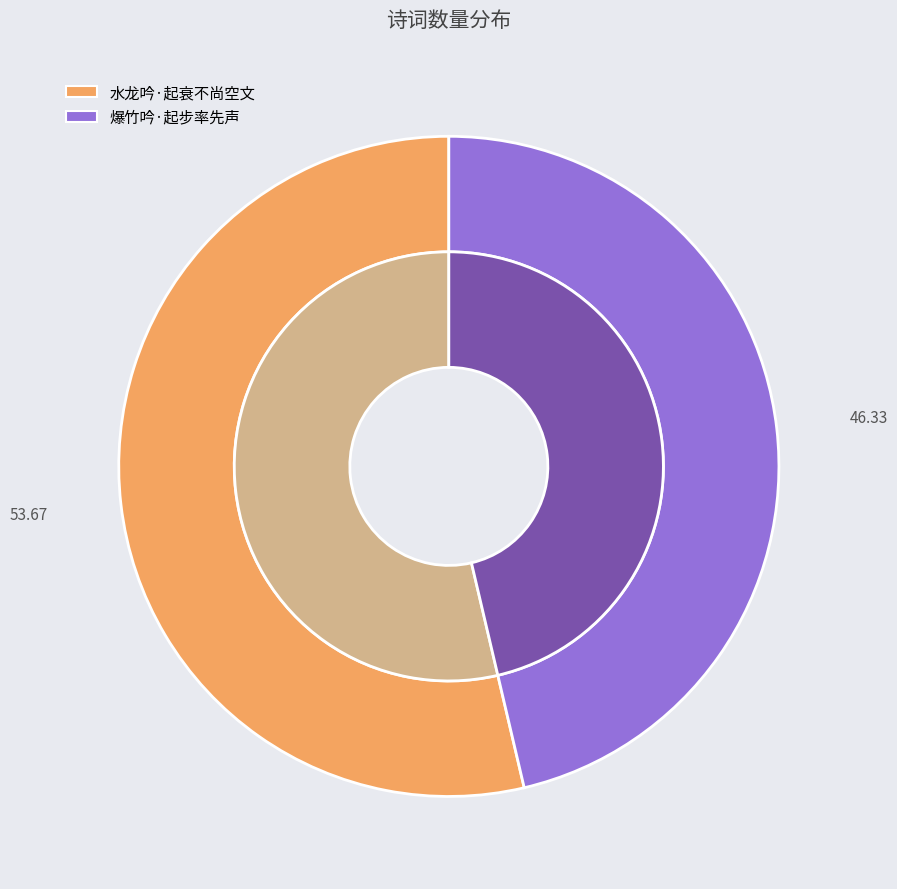

The 爆竹吟·起步率先声 slice represents 34% of the pie. True or false?

False